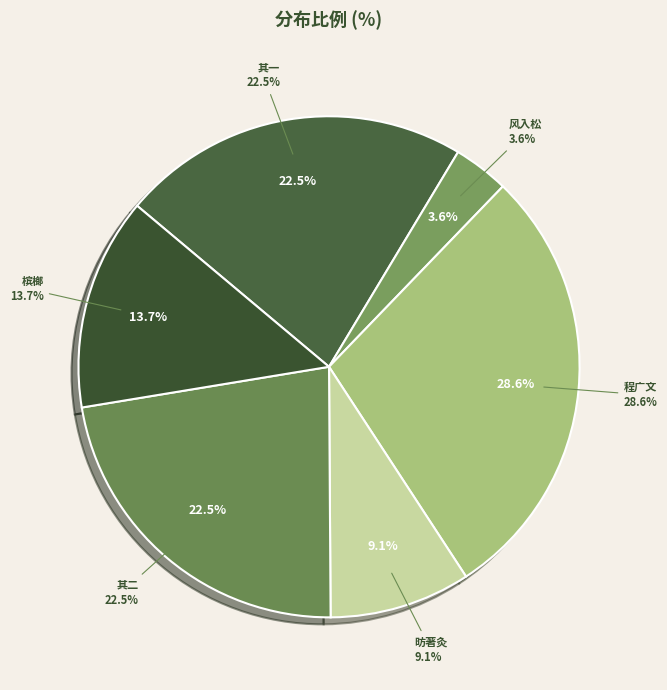

Is 风入松·残更难睚抵年长 the majority of the pie?

No